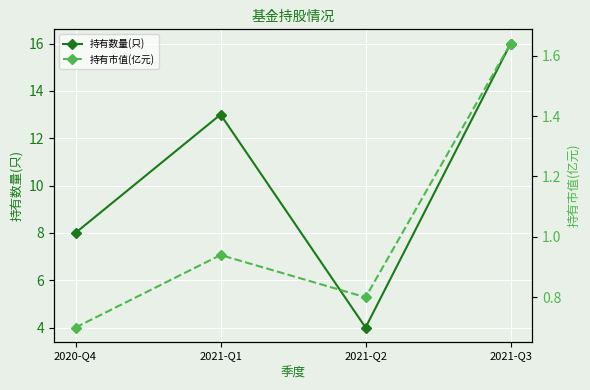

How many data points in 持有数量(只) are above 13?

1